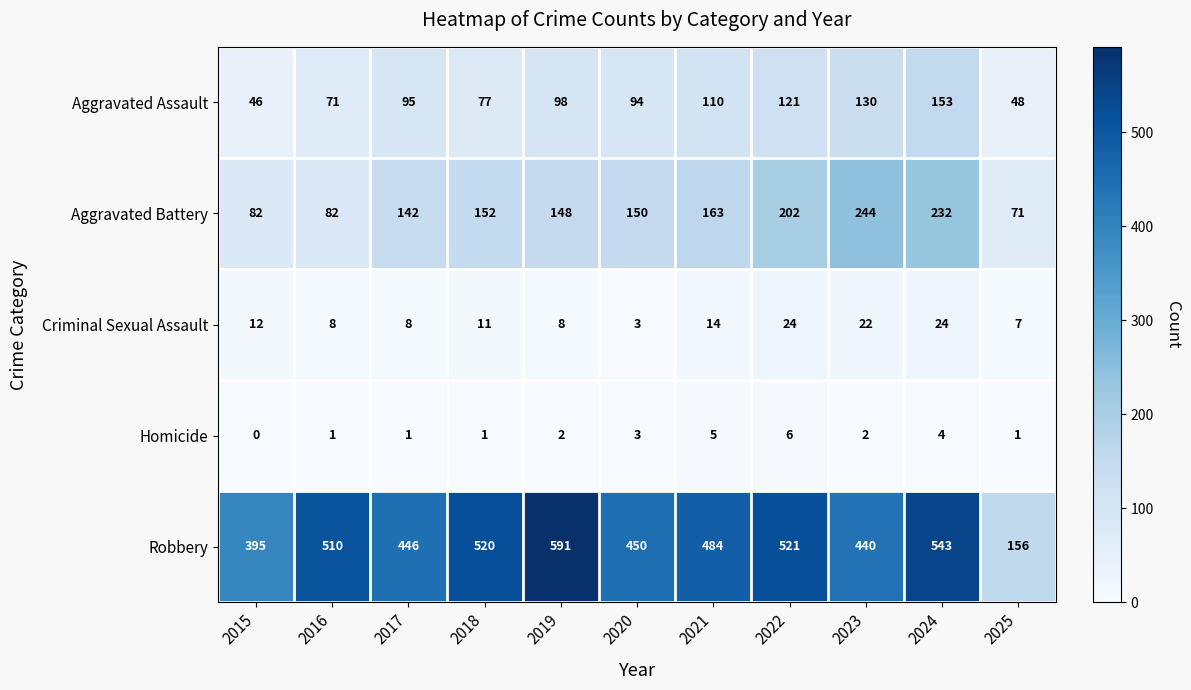

How many data points in Homicide are less than 2?

5